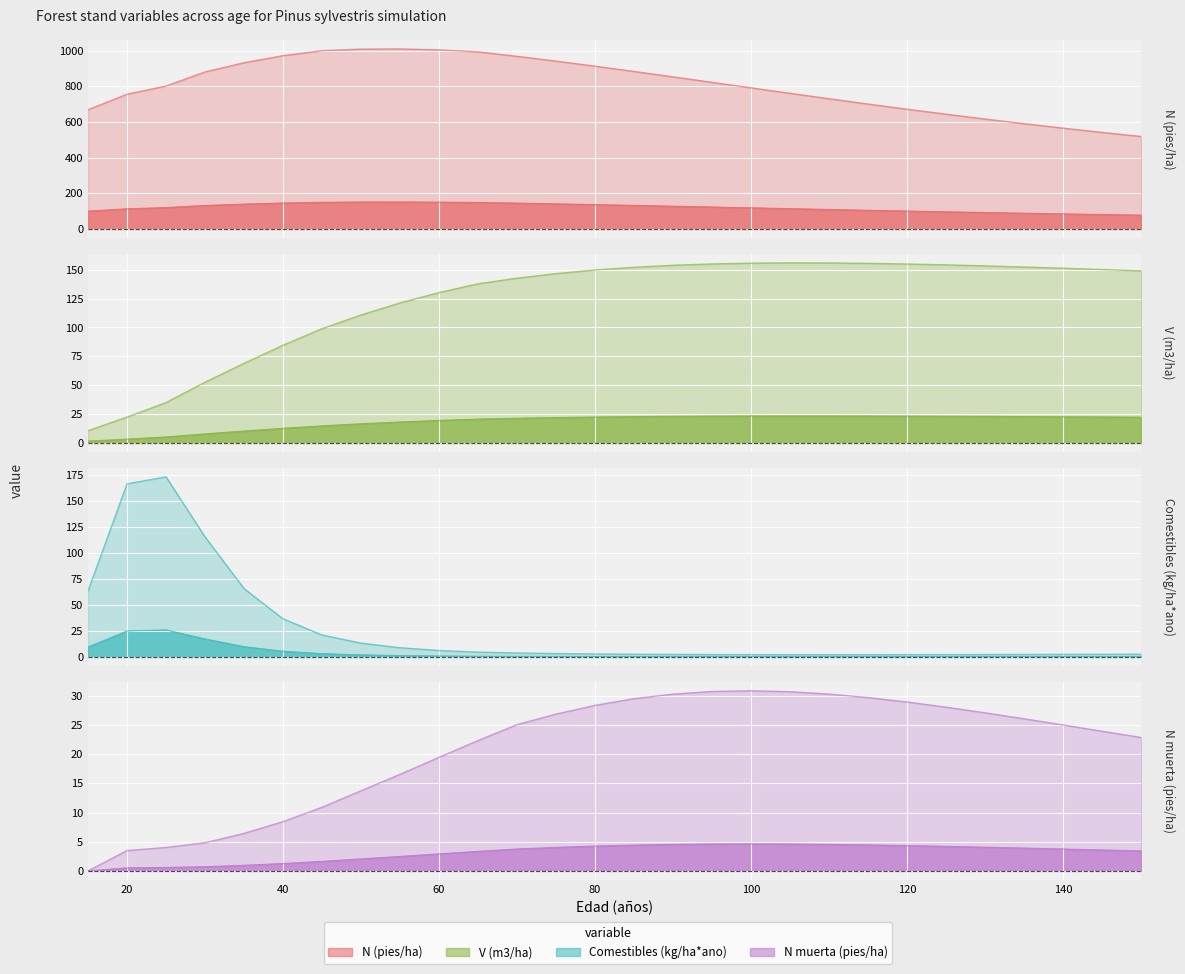

Which series has the largest range (max minus min)?

N (pies/ha)